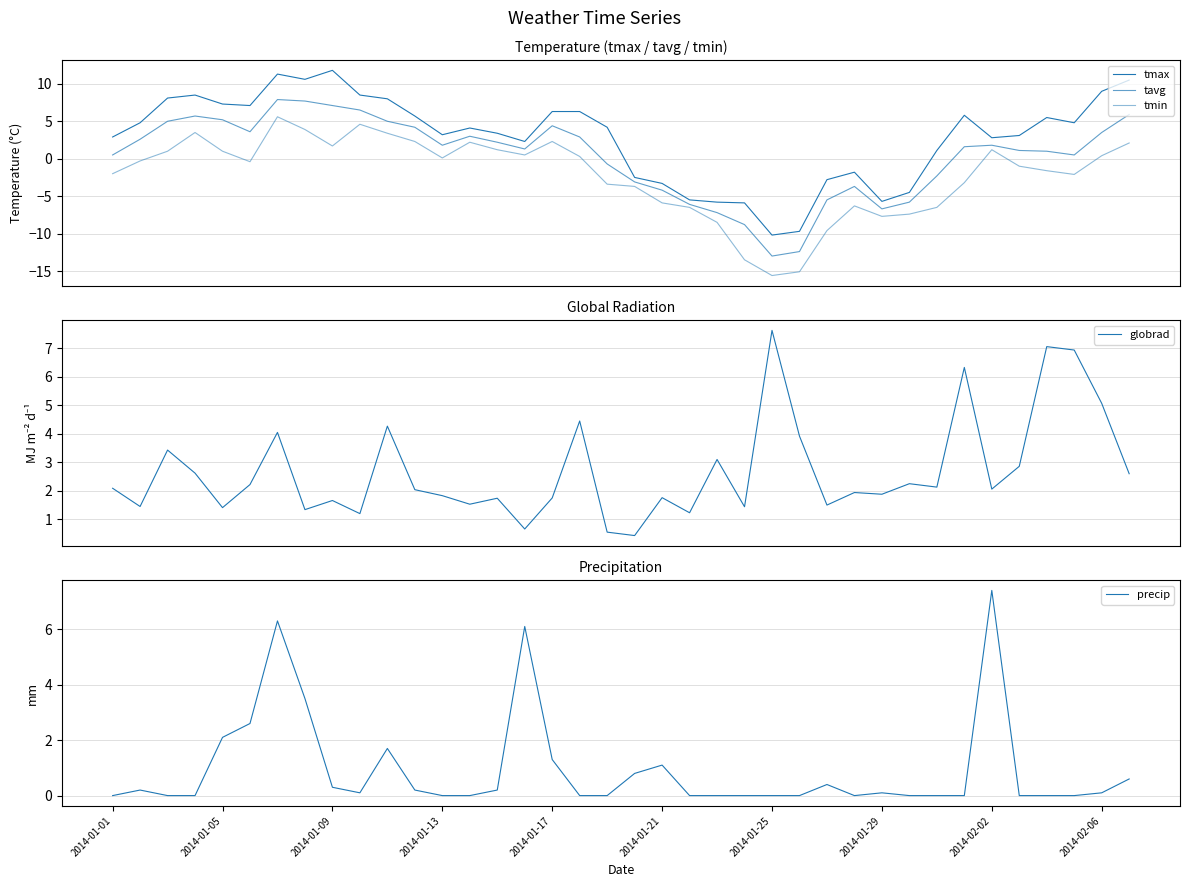

What is the greatest value displayed?

11.8